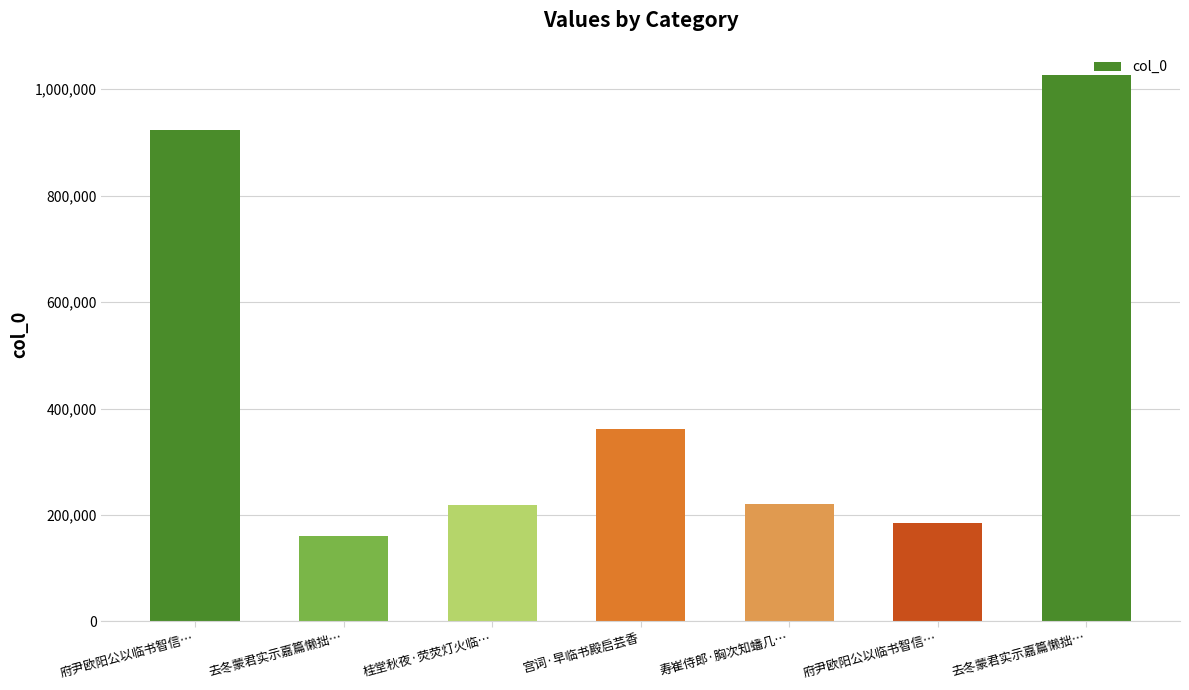

What is the value of the 5th bar from the left?

220580